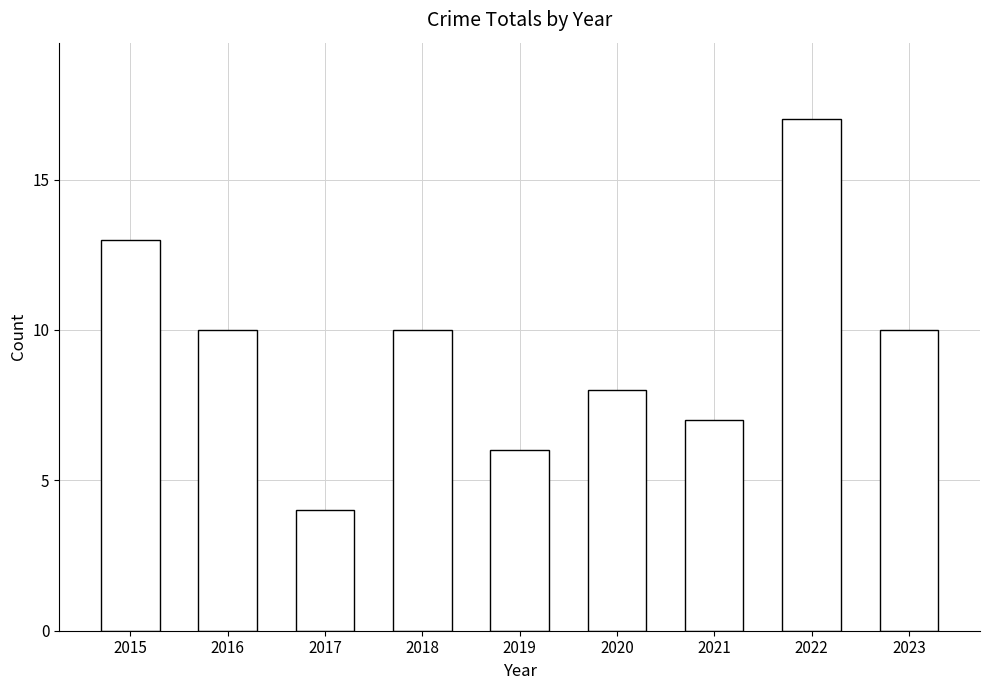

Where does the data first go above 10?

2015